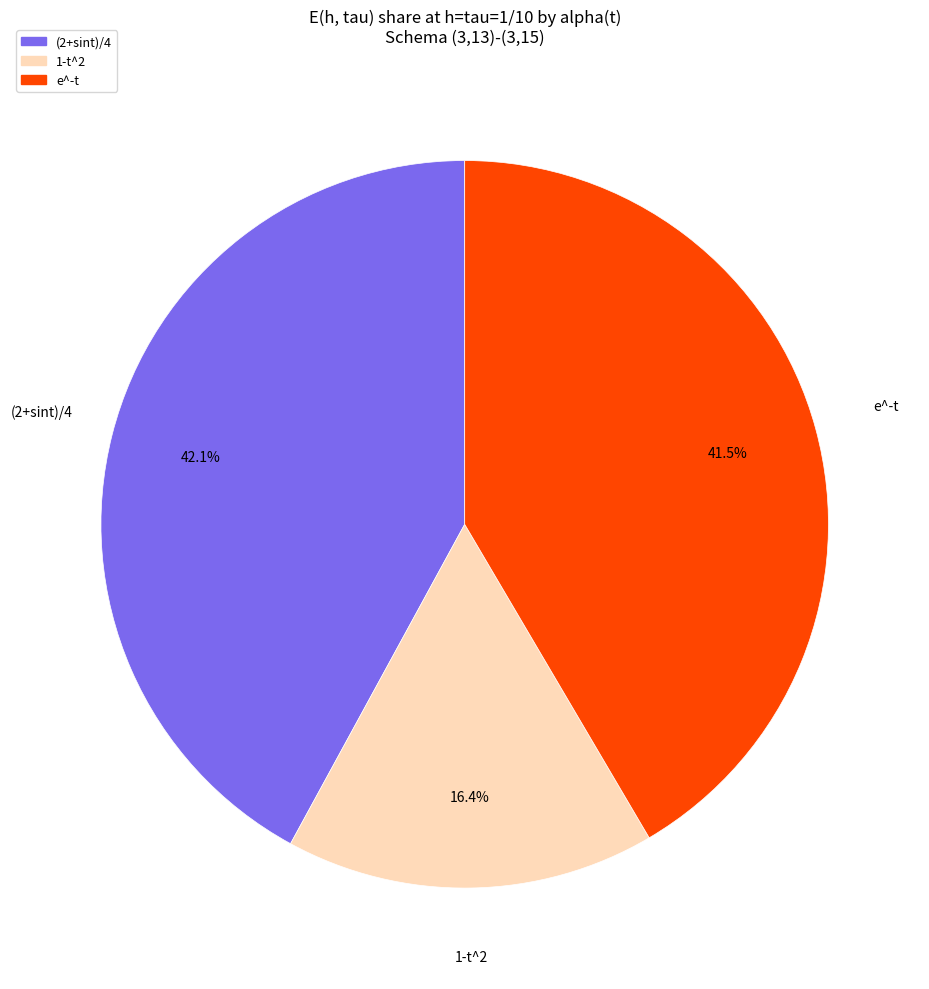

How many segments does this pie chart have?

3